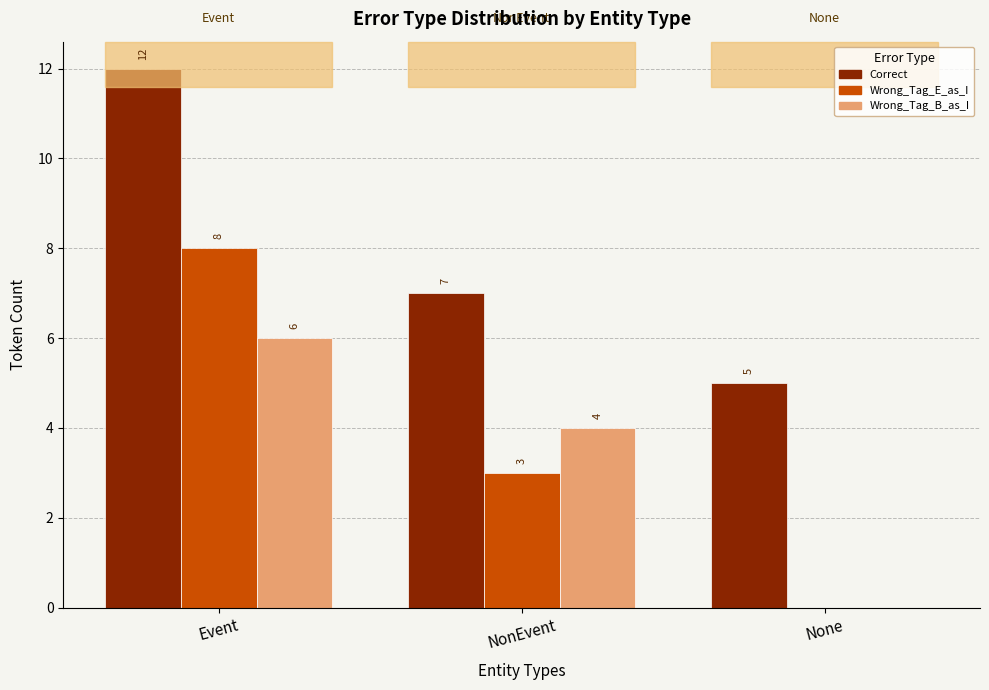

At which label does Wrong_Tag_E_as_I first exceed 3?

Event